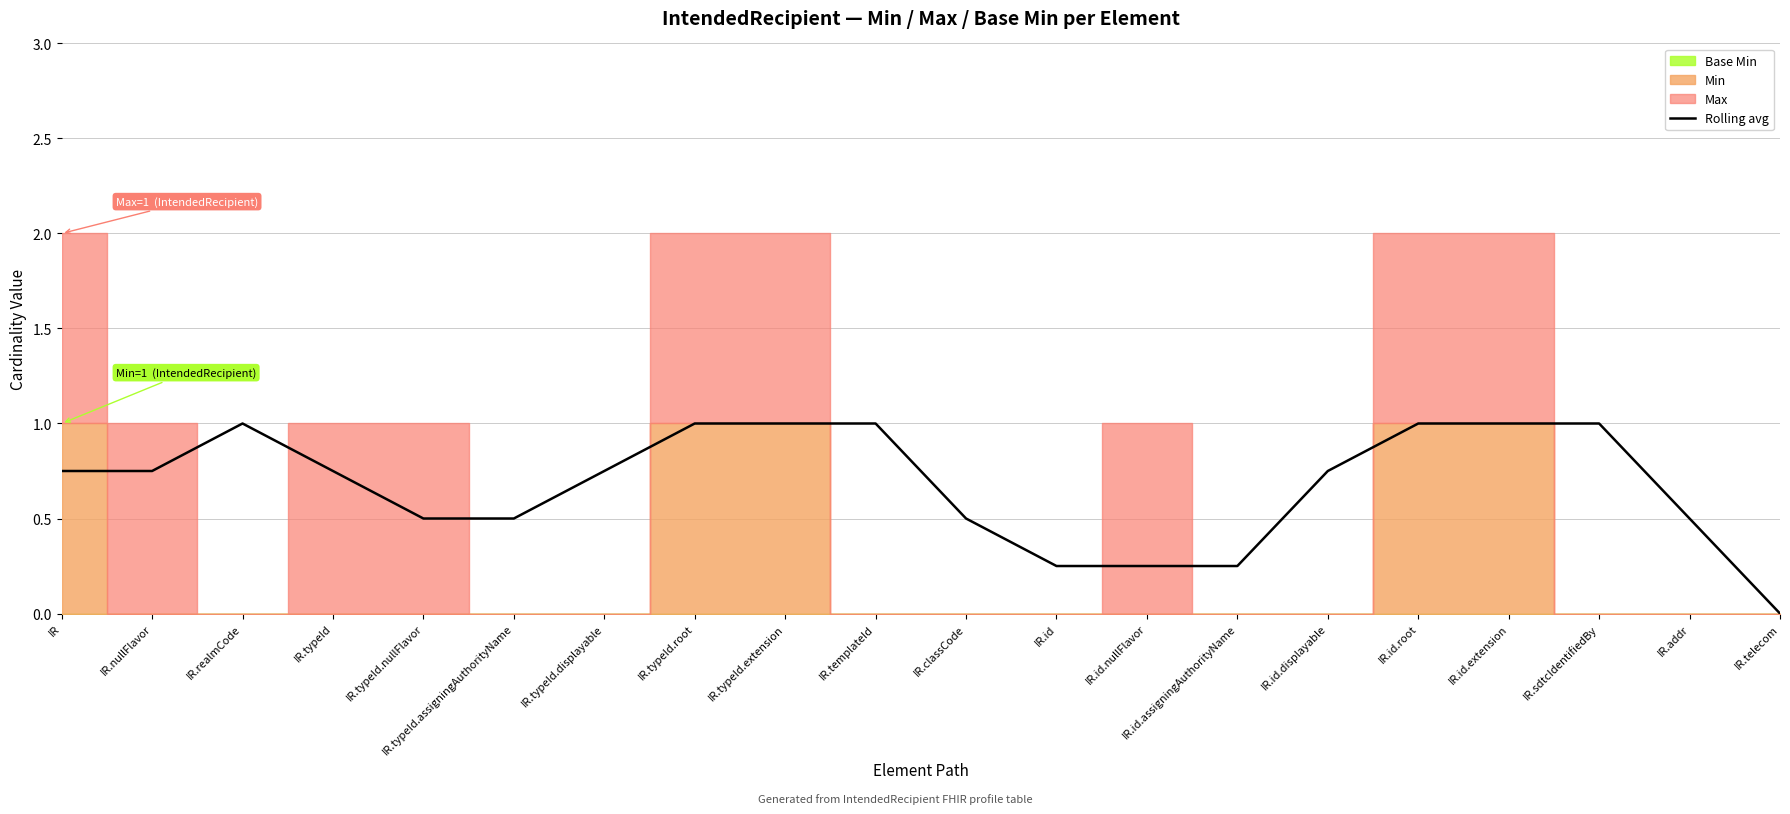

What is the difference between the second highest and minimum values?

1.0